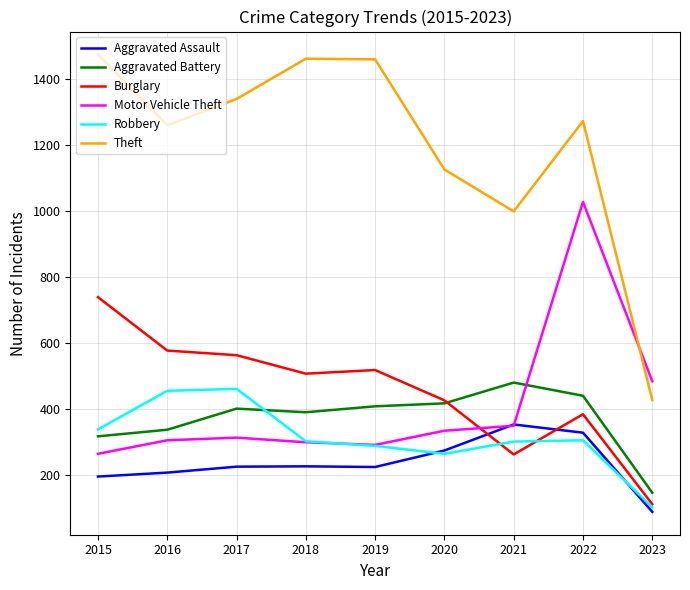

What is the highest value of the Aggravated Assault series?

352